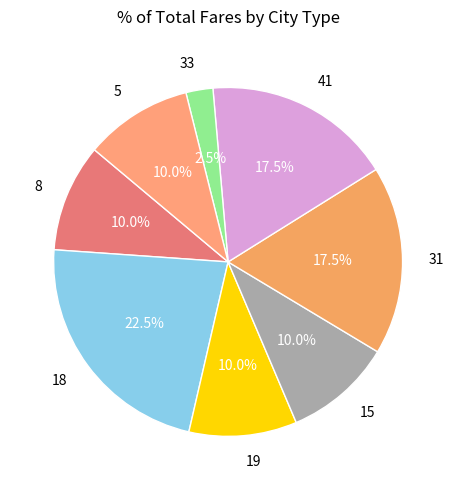

What is the total percentage of 41 and 18?

40.0%